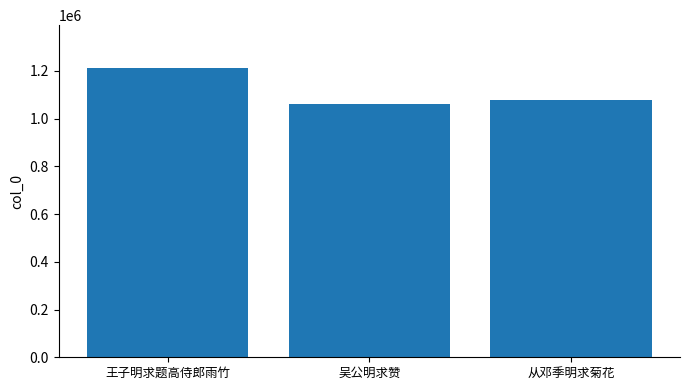

Where does the data first go above 1077341?

王子明求题高侍郎雨竹